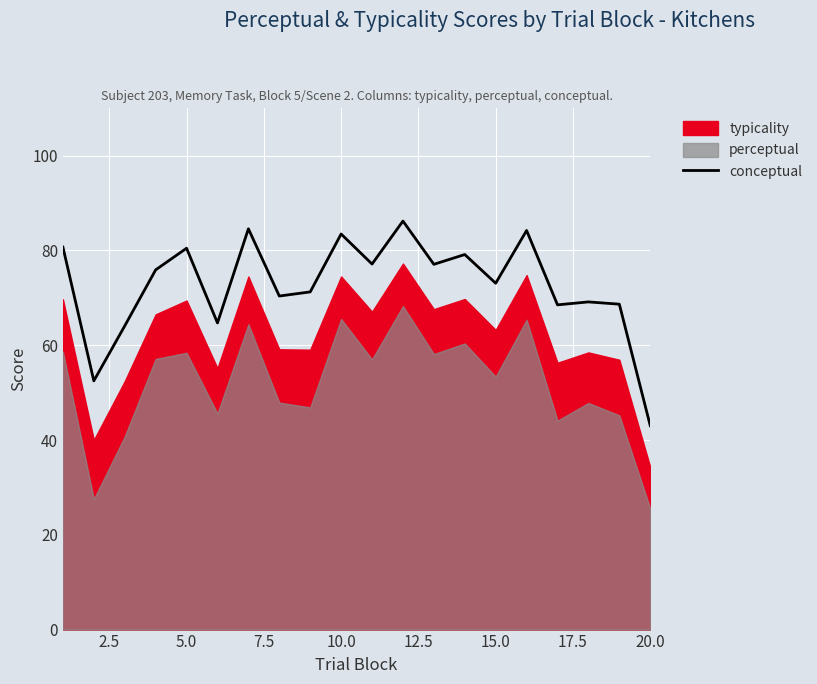

What is the lowest value of the conceptual series?

43.0